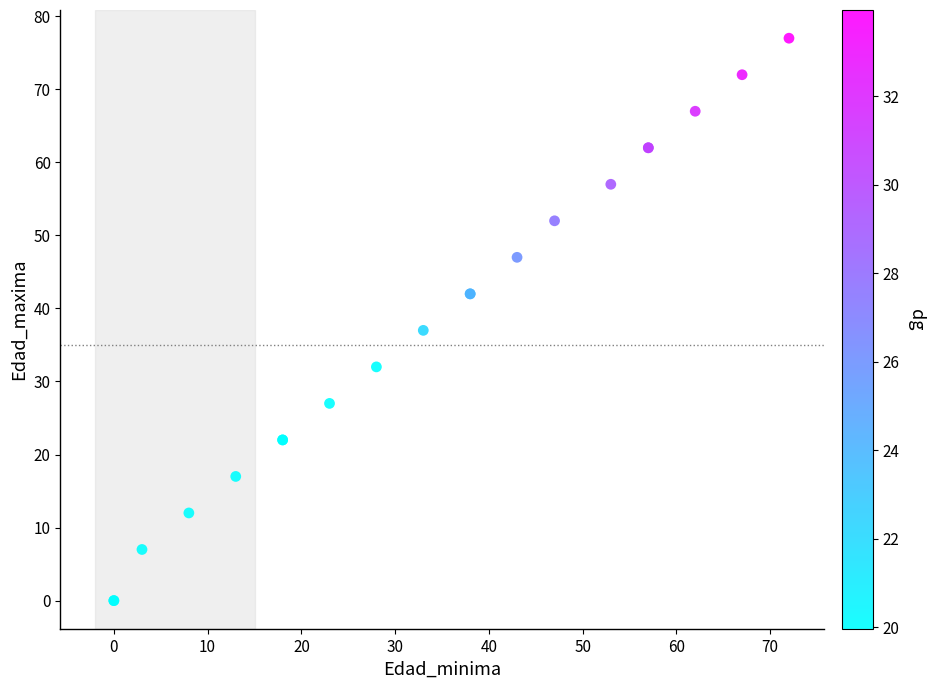

What Y value in the scatter plot is closest to 38?

37